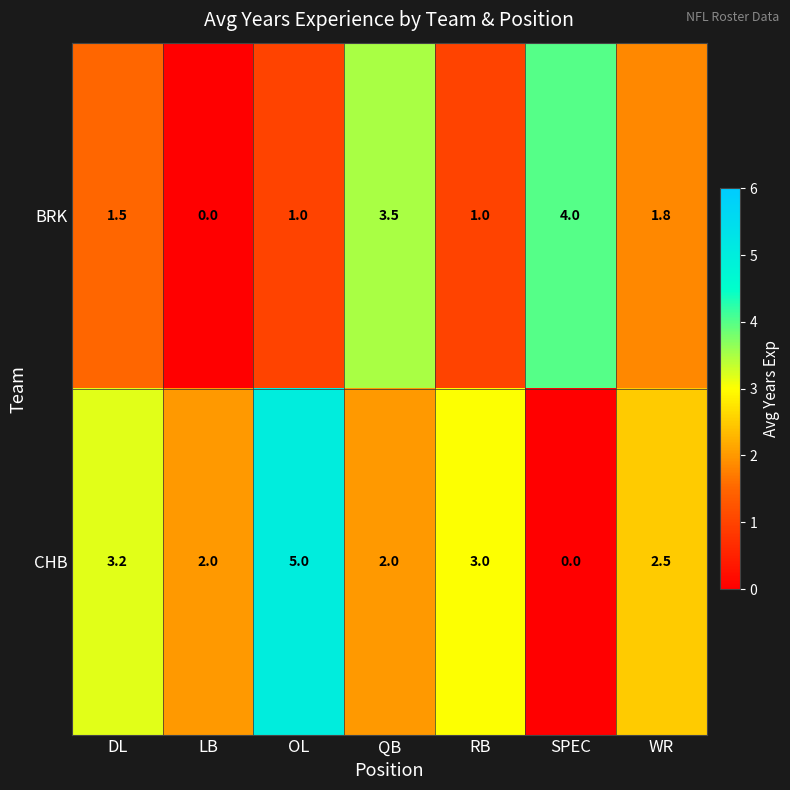

What is the sum of all CHB values?

17.7